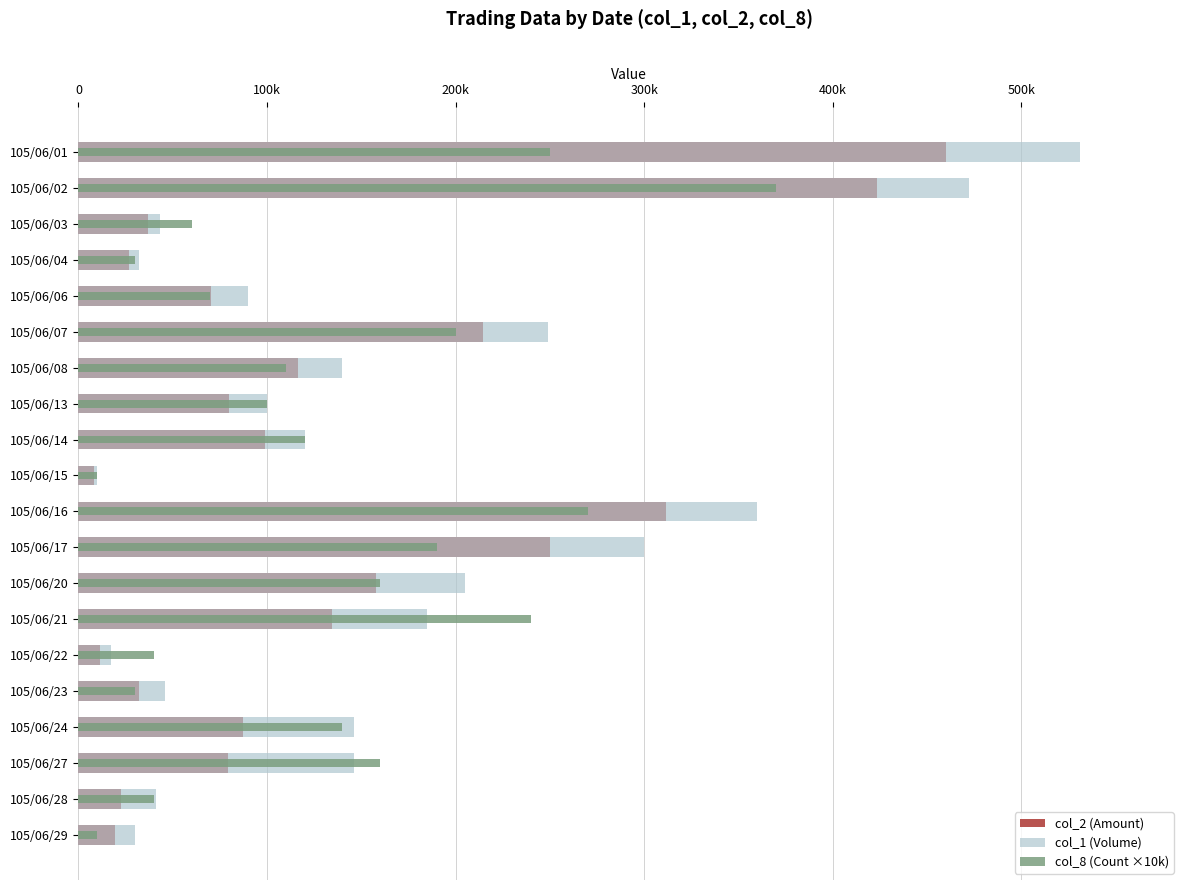

What is the sum of all col_8 (Count ×10k) values?

2600000